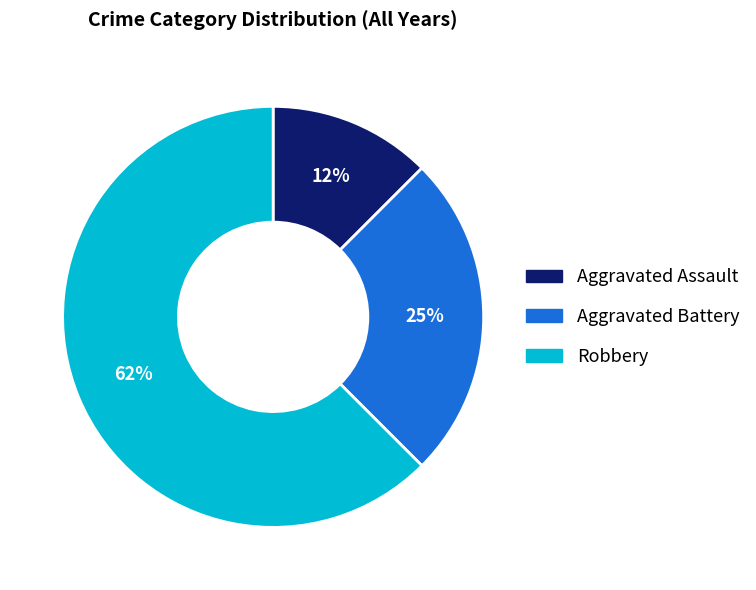

Which category accounts for the majority?

Robbery